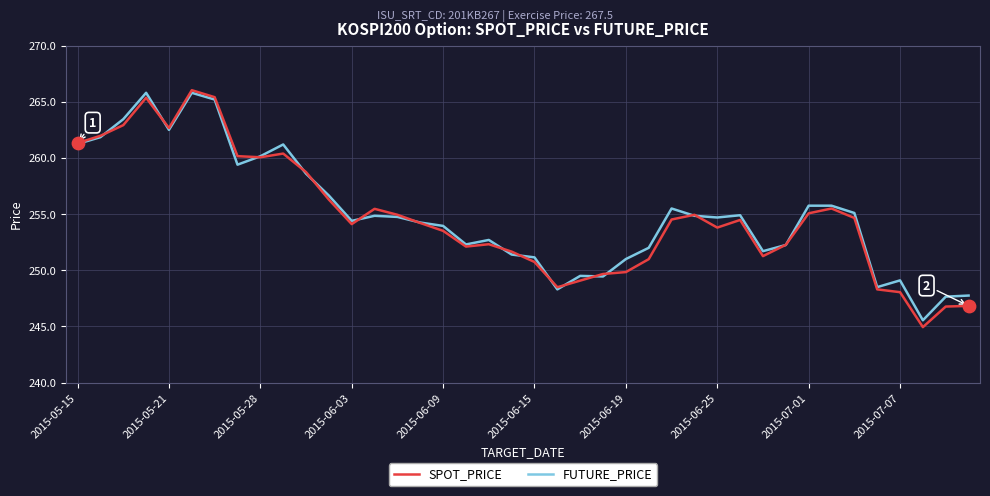

Which series has the widest spread of values?

SPOT_PRICE